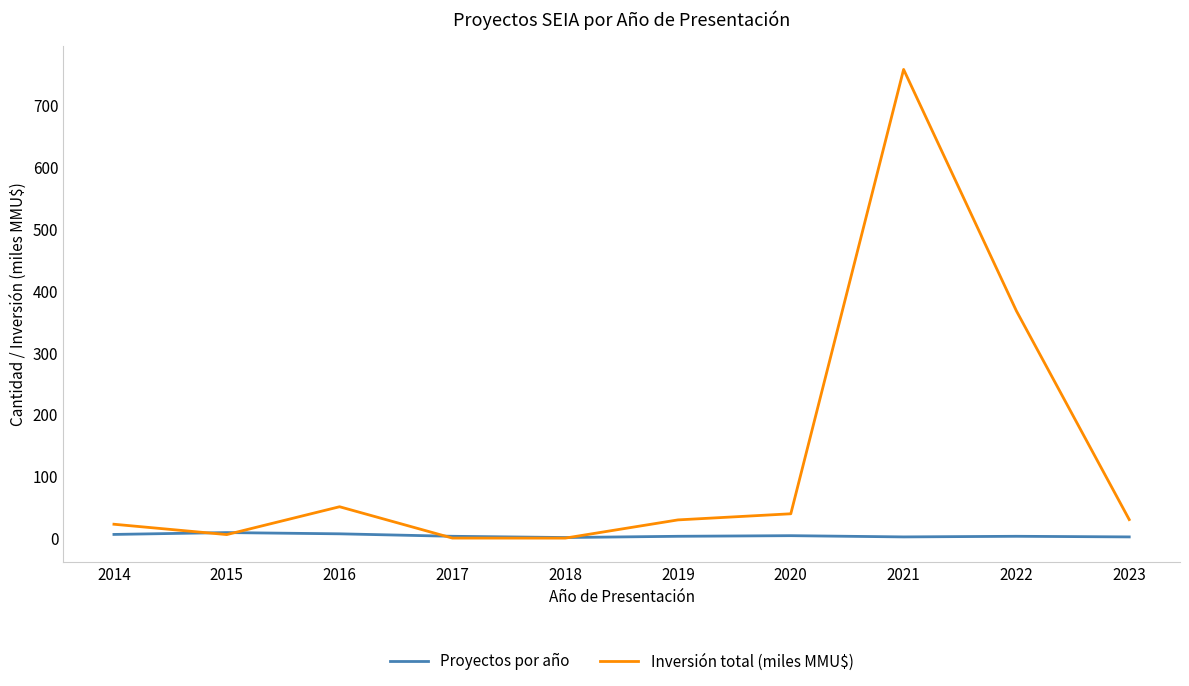

What is the difference between the second highest and minimum values in the Inversión total (miles MMU$) series?

367.3